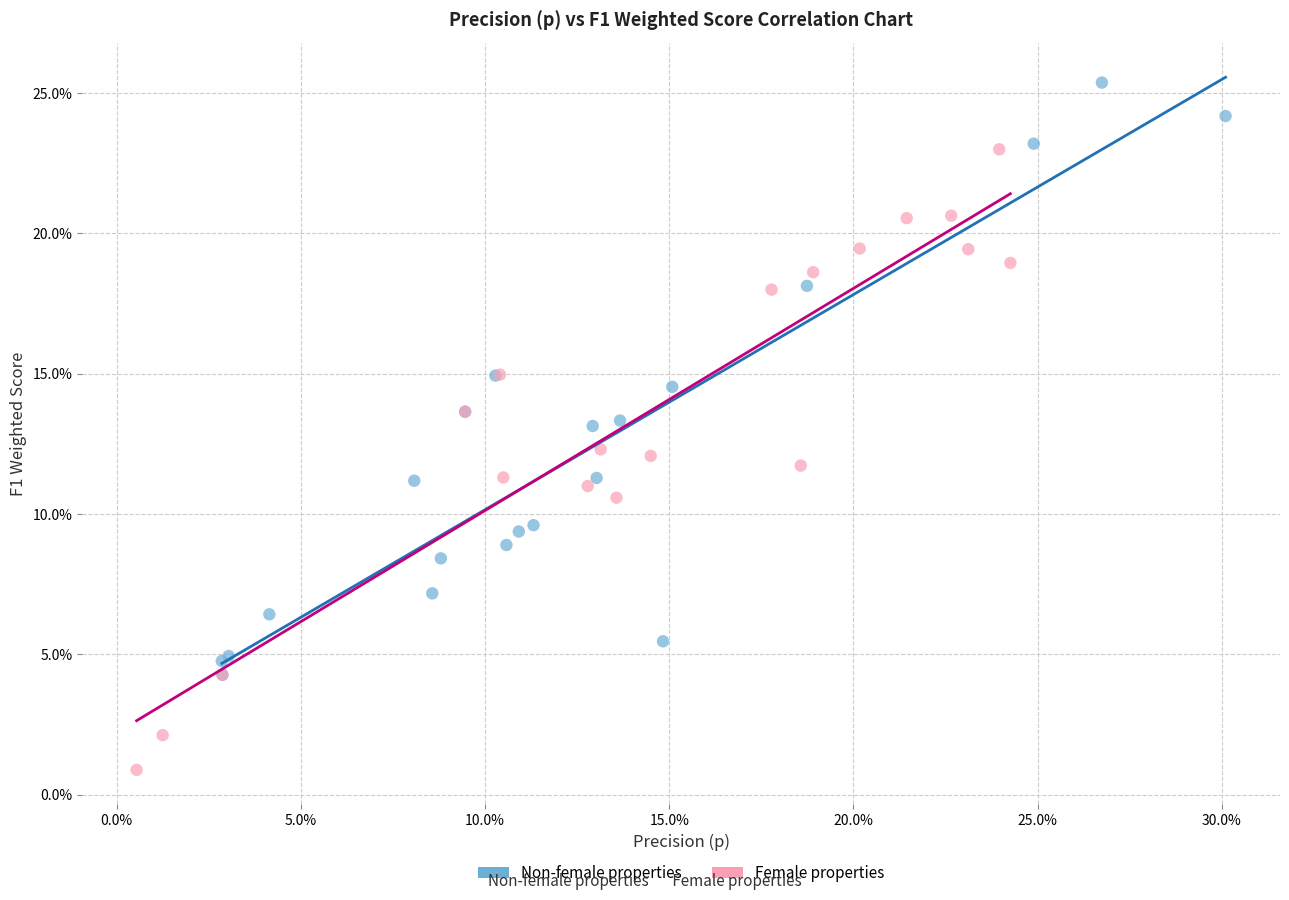

What are all the series names shown in the legend?

Non-female properties, Female properties